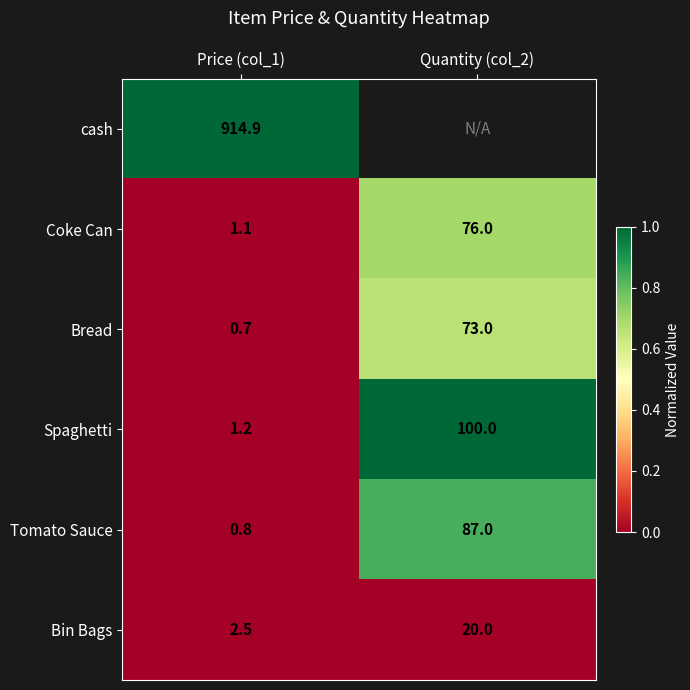

What is the difference between the highest and lowest values at Price (col_1)?

914.2